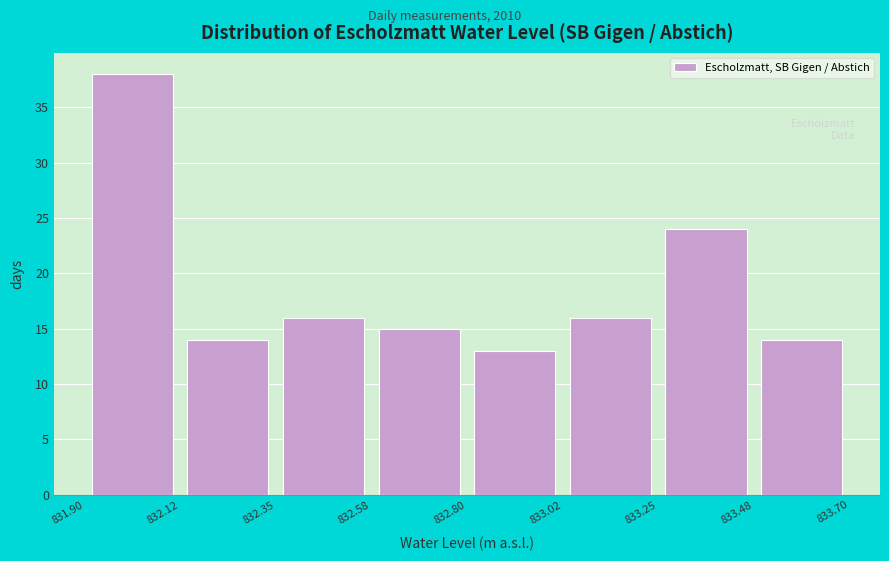

Reading left to right, list every bar in this chart as the range it spans on the x-axis followed by its height. The values are not printed on the chart, so give them approximately, as read against the axis.

831.90 to 832.12: 38
832.12 to 832.35: 14
832.35 to 832.58: 16
832.58 to 832.80: 15
832.80 to 833.02: 13
833.02 to 833.25: 16
833.25 to 833.48: 24
833.48 to 833.70: 14